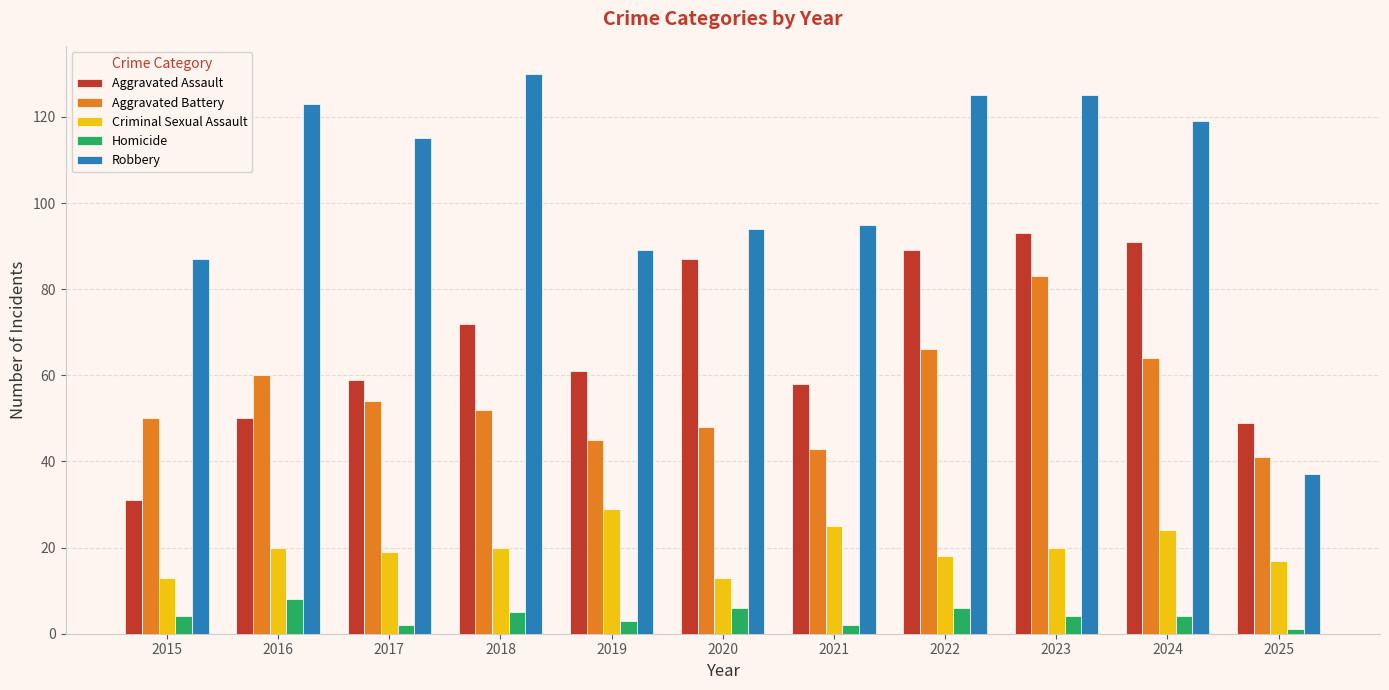

At which label is Aggravated Assault closest to 62?

2019